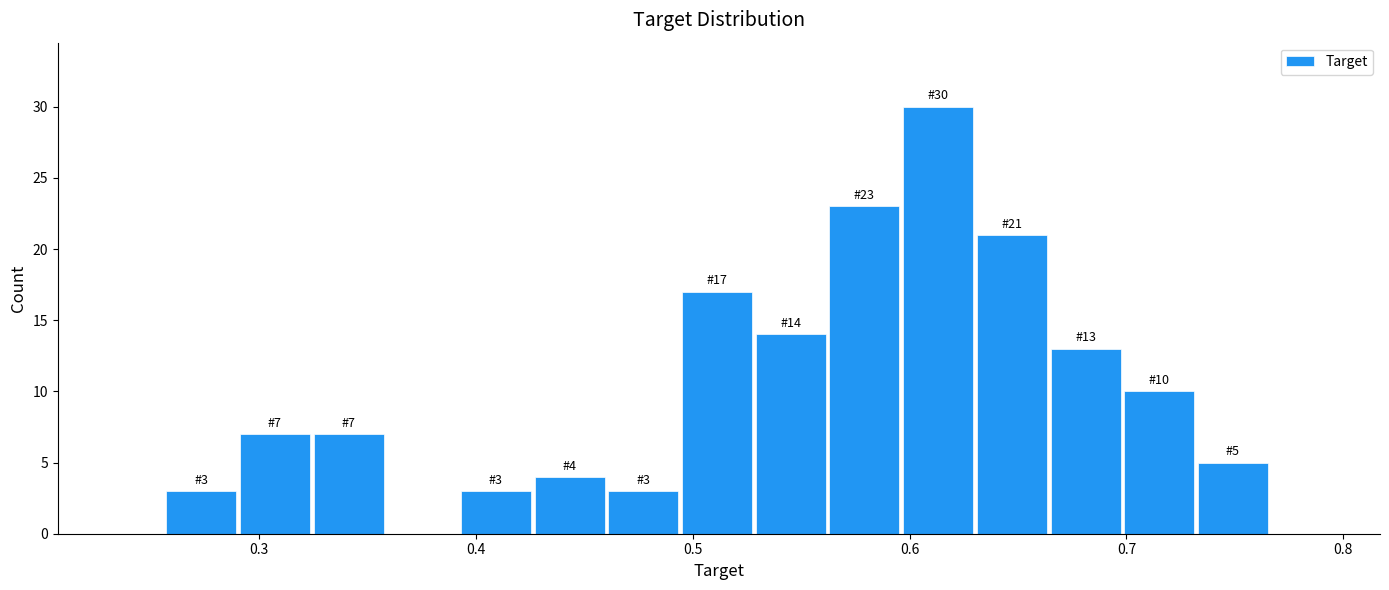

Read against the x-axis, roughly where is the centre of the tallest bar?

0.61